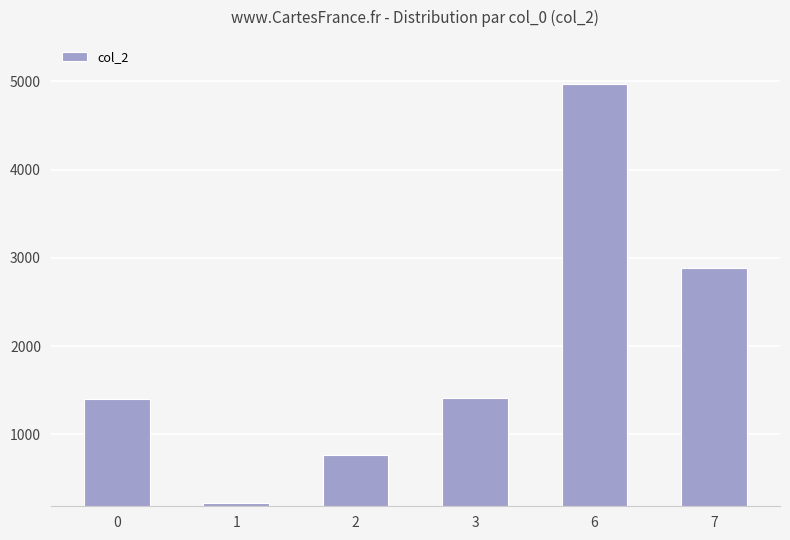

The value at 7 is 2887. True or false?

True